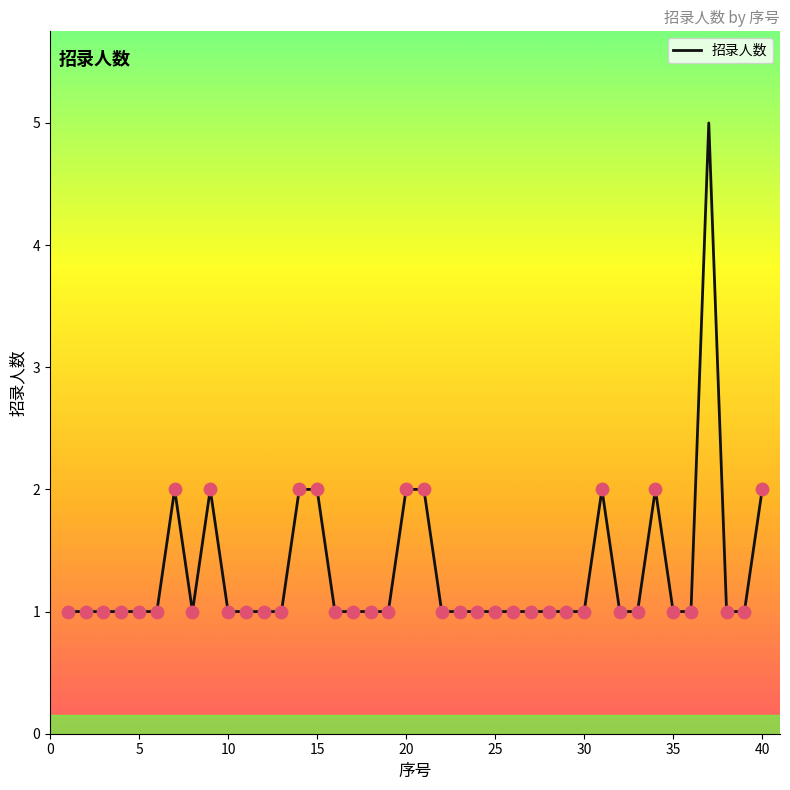

What is the maximum value shown in the chart?

5